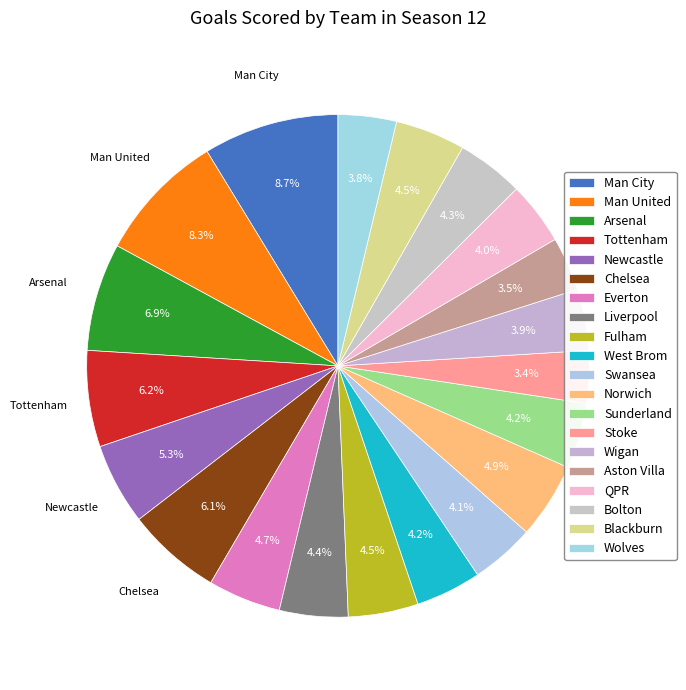

How many segments does this pie chart have?

20